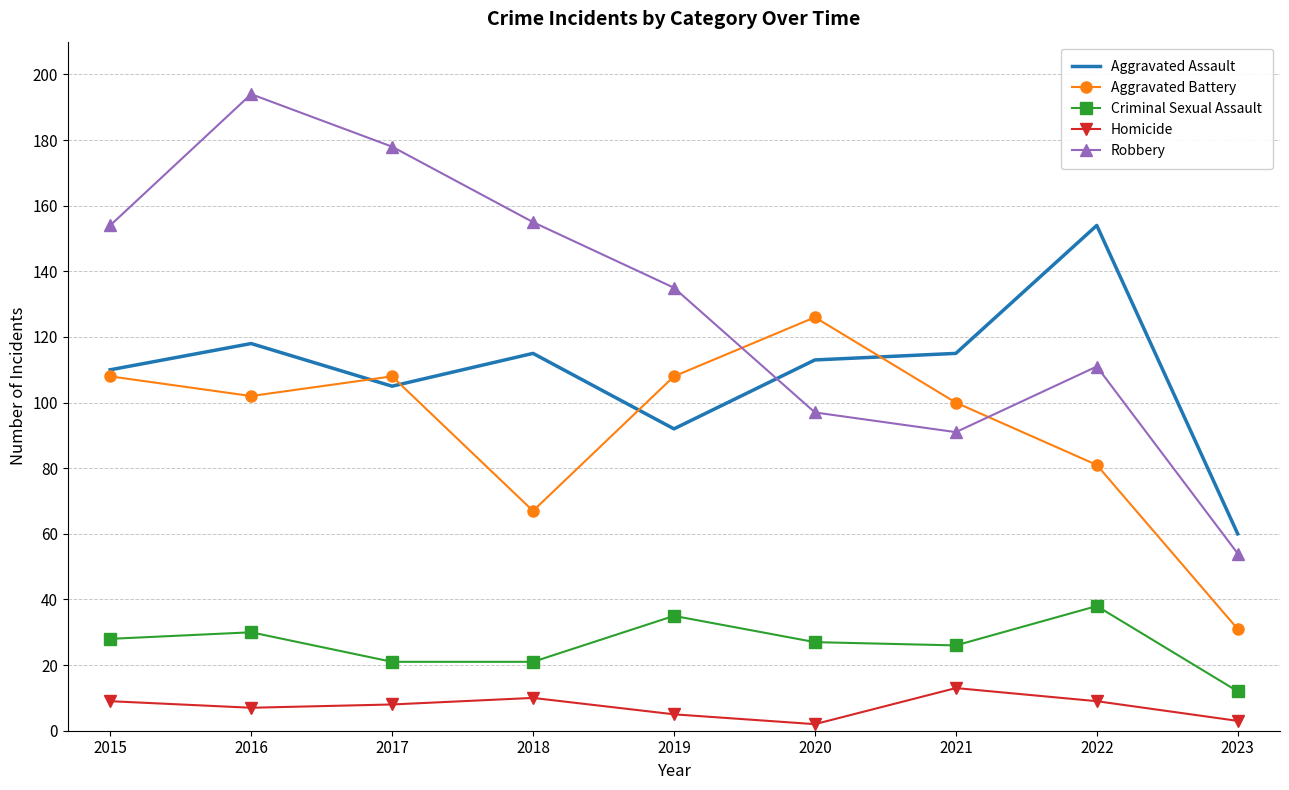

True or false: Robbery and Criminal Sexual Assault cross at least once.

False